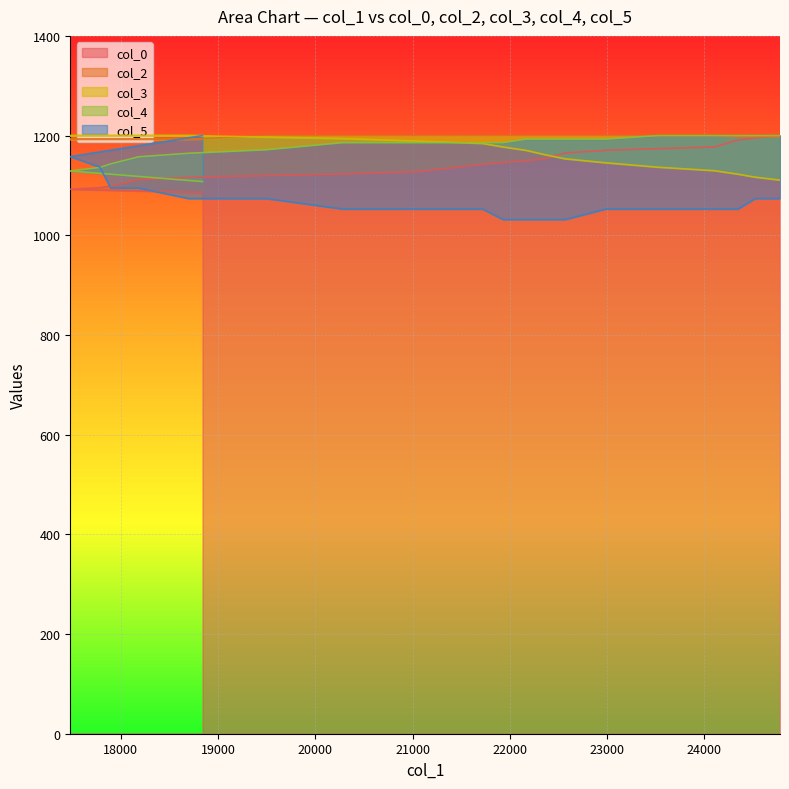

Does the chart display data point markers on the line(s)?

No